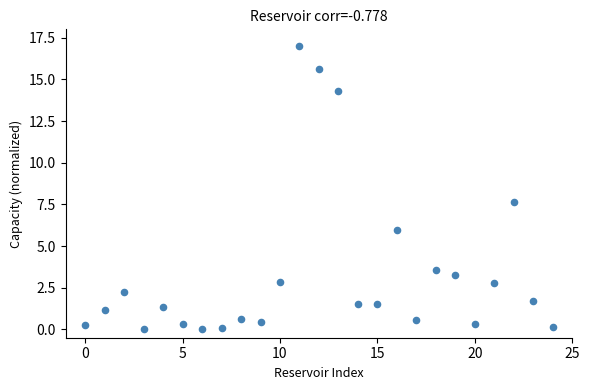

What Y value in the scatter plot is closest to 8?

7.7